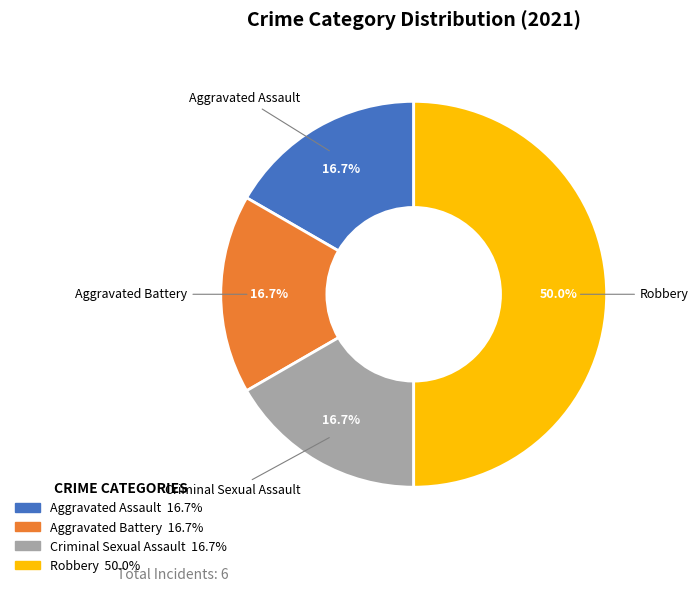

Is the sum of Aggravated Battery and Aggravated Assault greater than half?

No